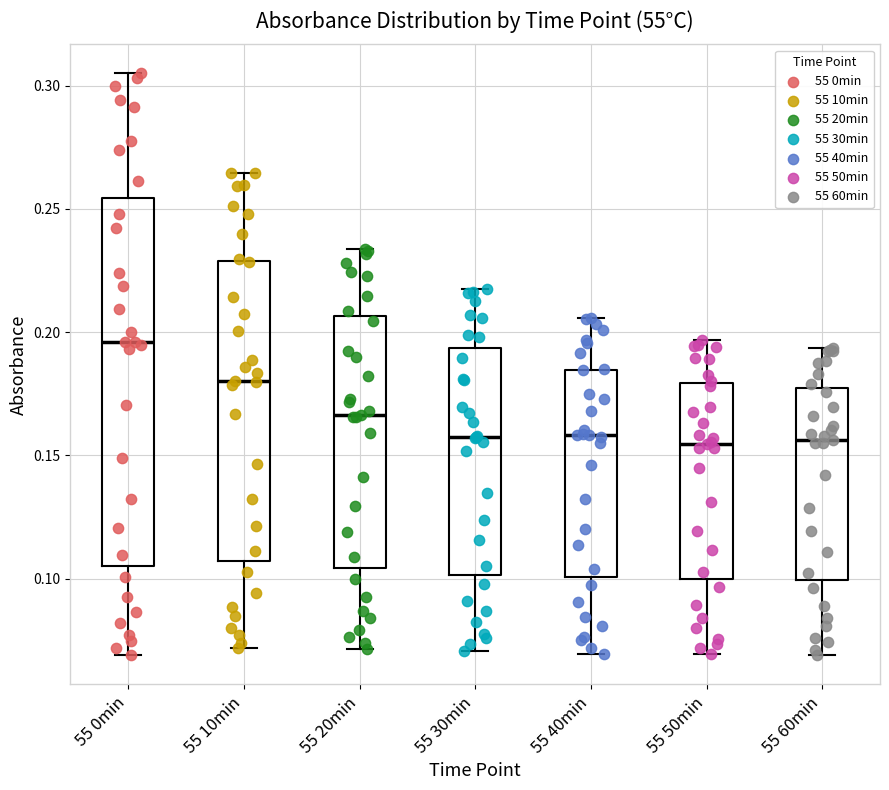

Which box is the tallest, from its lower edge to its upper edge?

55 0min